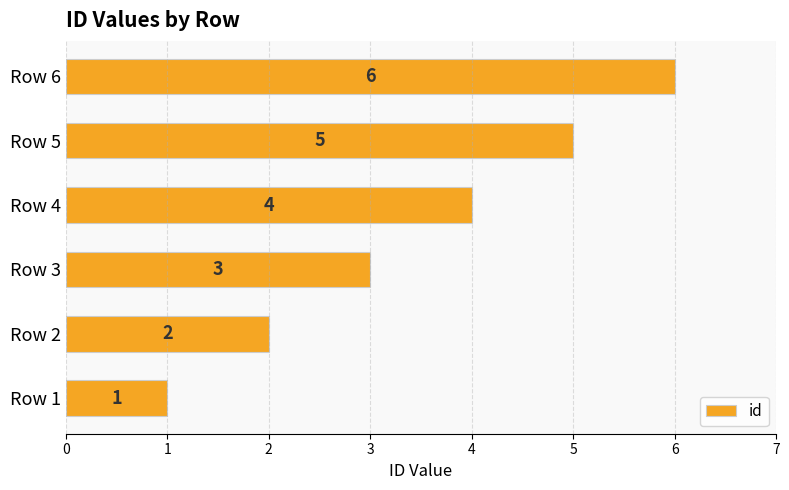

The chart shows a value of 6 at Row 6. True or false?

True